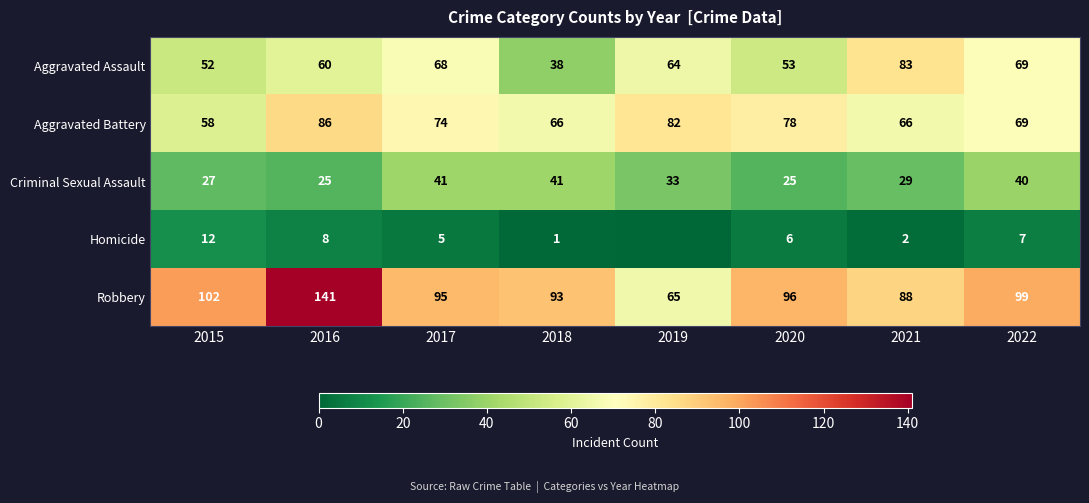

At which label does Robbery first exceed 96?

2015